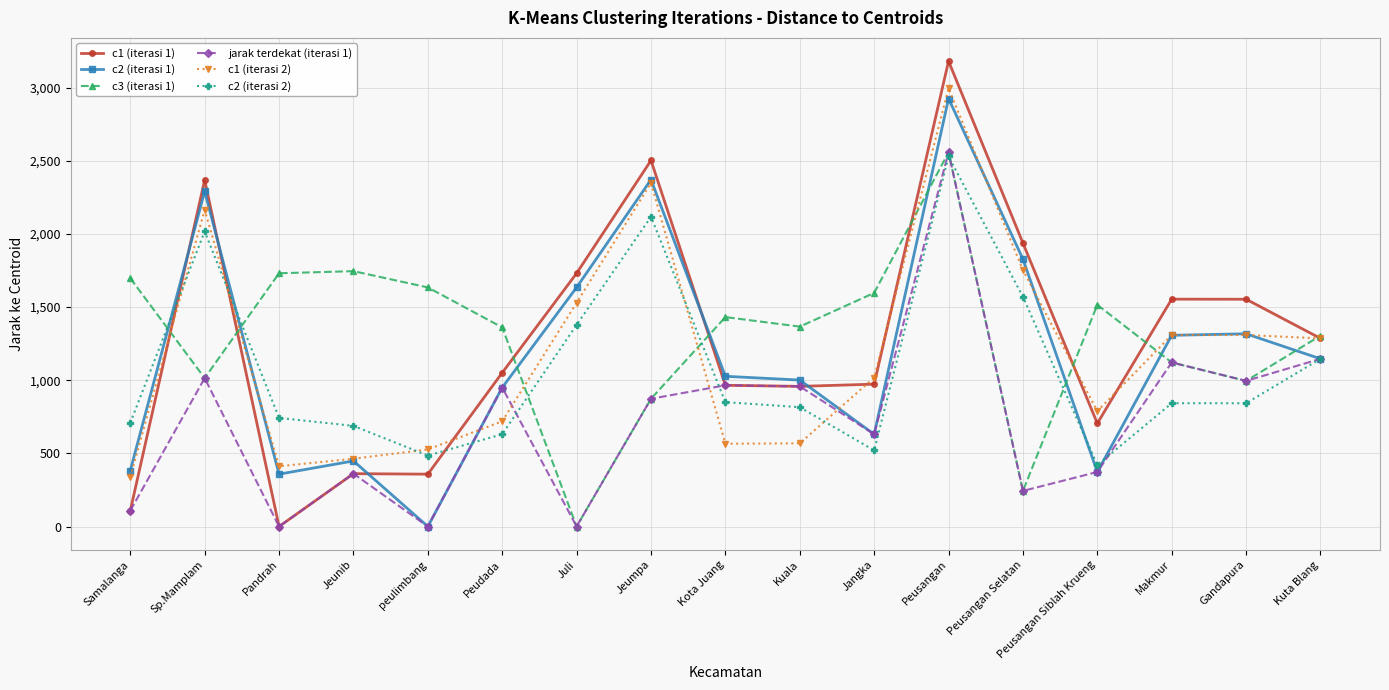

Which series has the largest range (max minus min)?

c1 (iterasi 1)